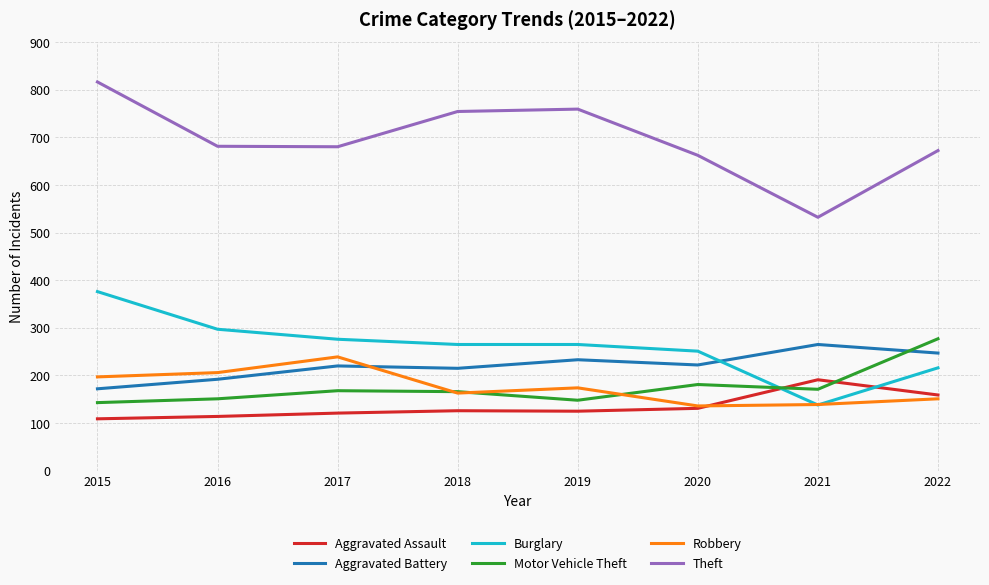

True or false: Aggravated Battery and Aggravated Assault cross at least once.

False